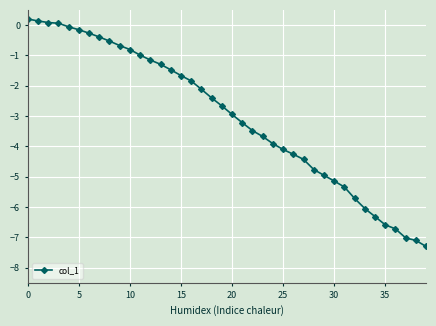

What is the minimum value shown in the chart?

-7.3